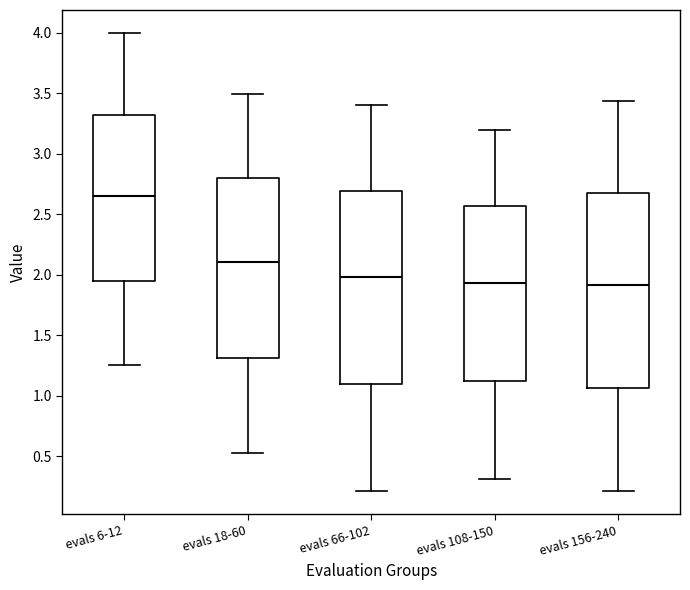

Which box's median line is the highest?

evals 6-12